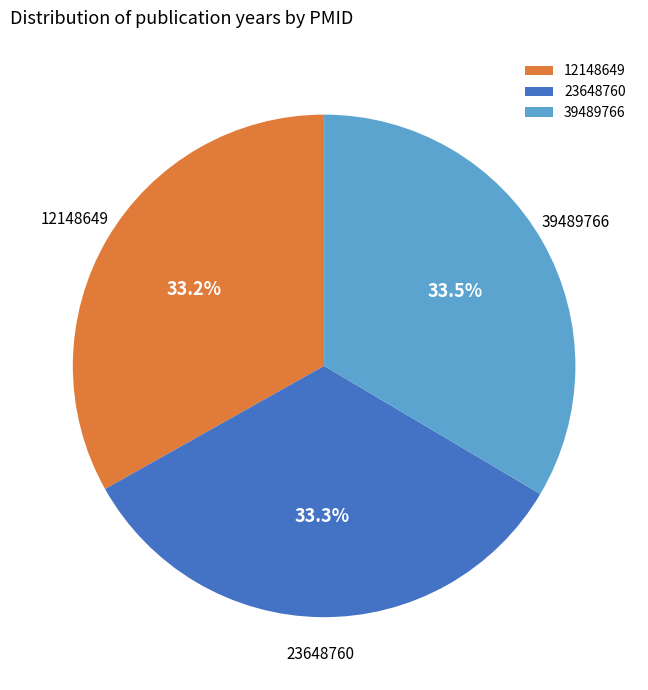

Is there any slice that represents more than half of the pie?

No